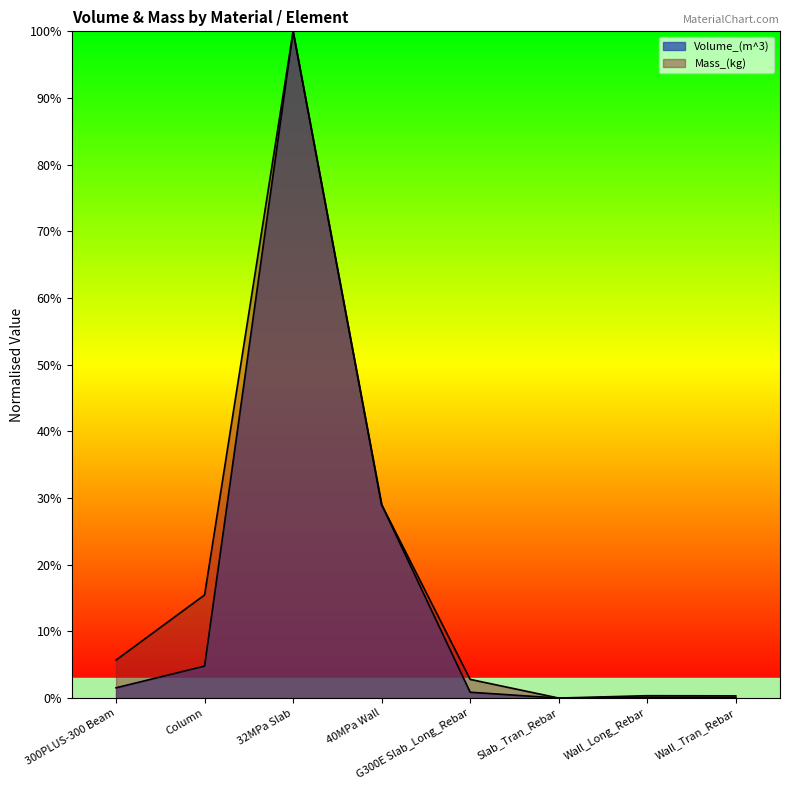

Rank the series by their maximum value, from highest to lowest.

Volume_(m^3), Mass_(kg)